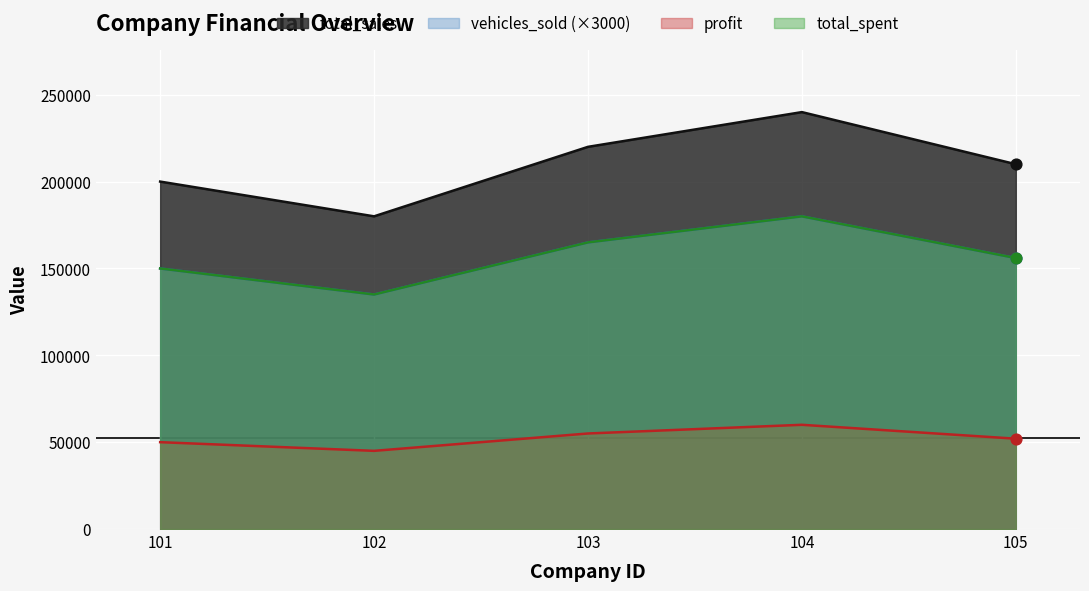

What are all the series names shown in the legend?

total_sales, vehicles_sold (×3000), profit, total_spent